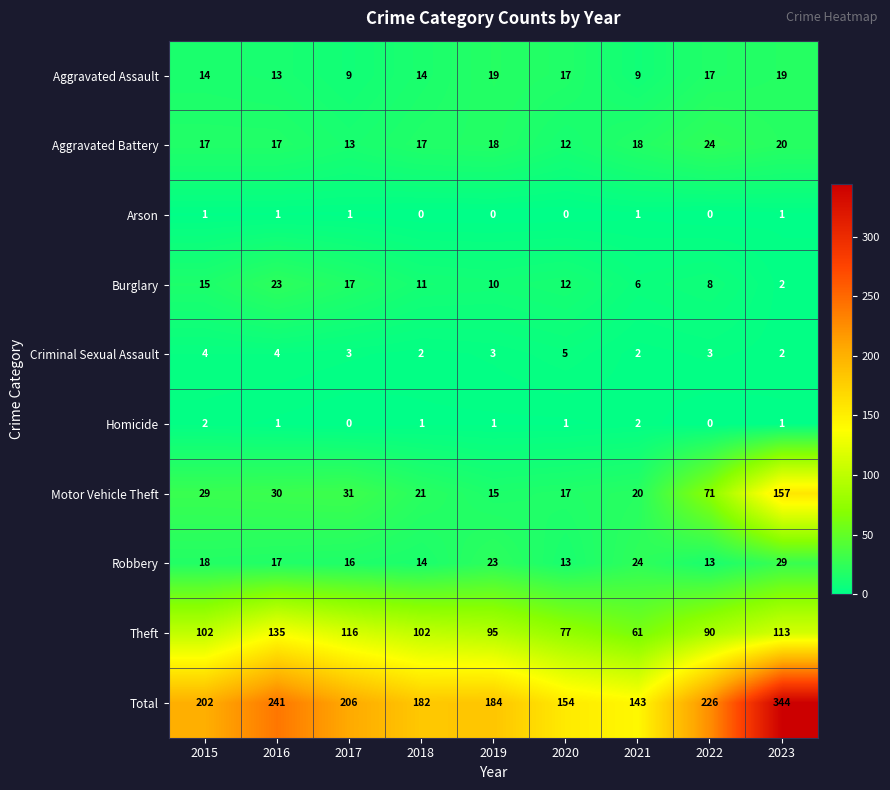

Which series changed the most between 2020 and 2021?

Theft